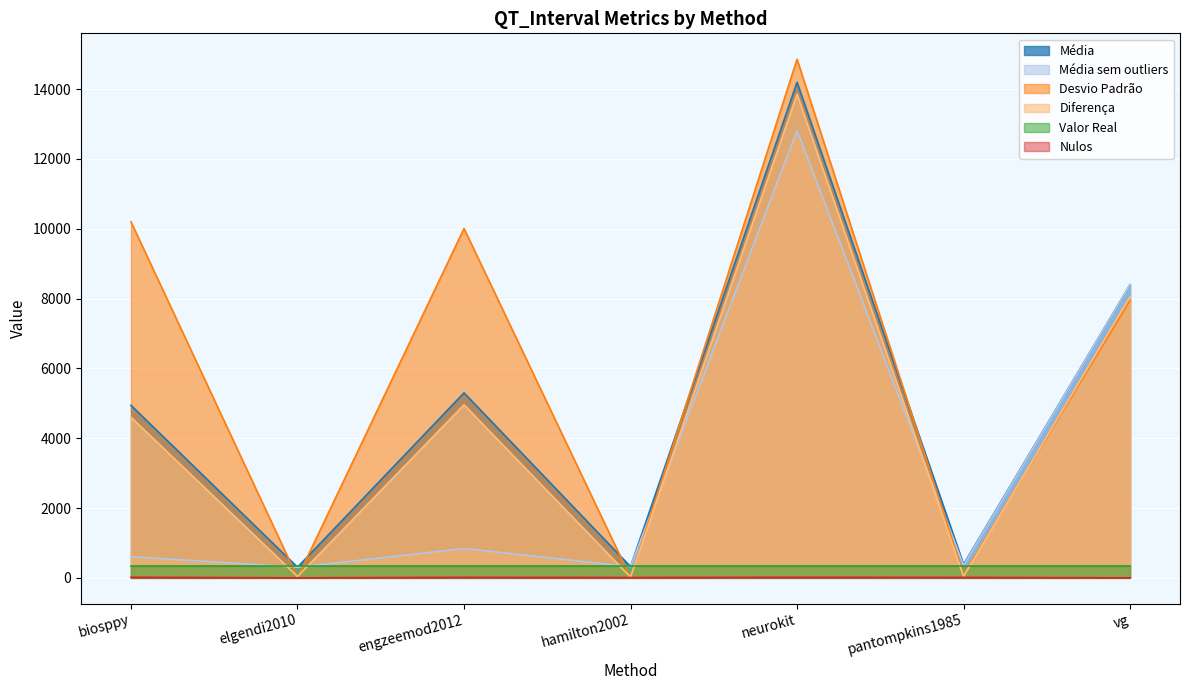

Which series changed the most between engzeemod2012 and pantompkins1985?

Desvio Padrão